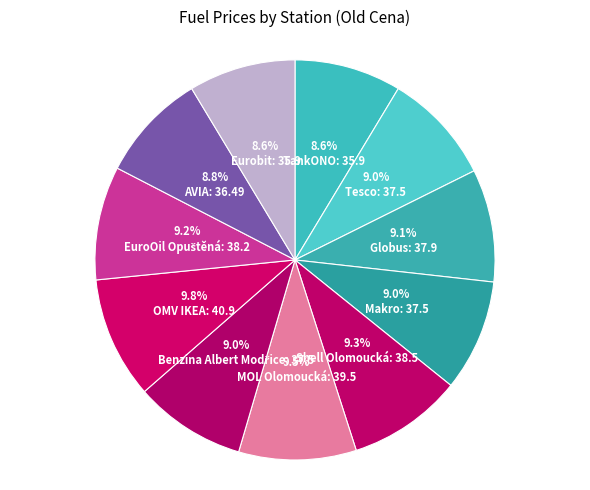

Does any single category account for the majority?

No